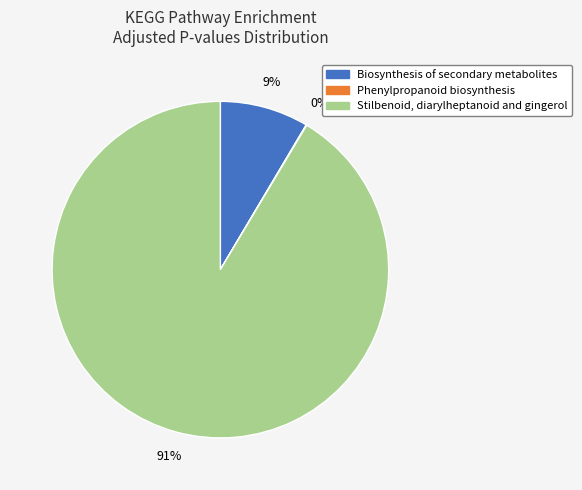

Does Stilbenoid, diarylheptanoid and gingerol represent more than half of the total?

Yes